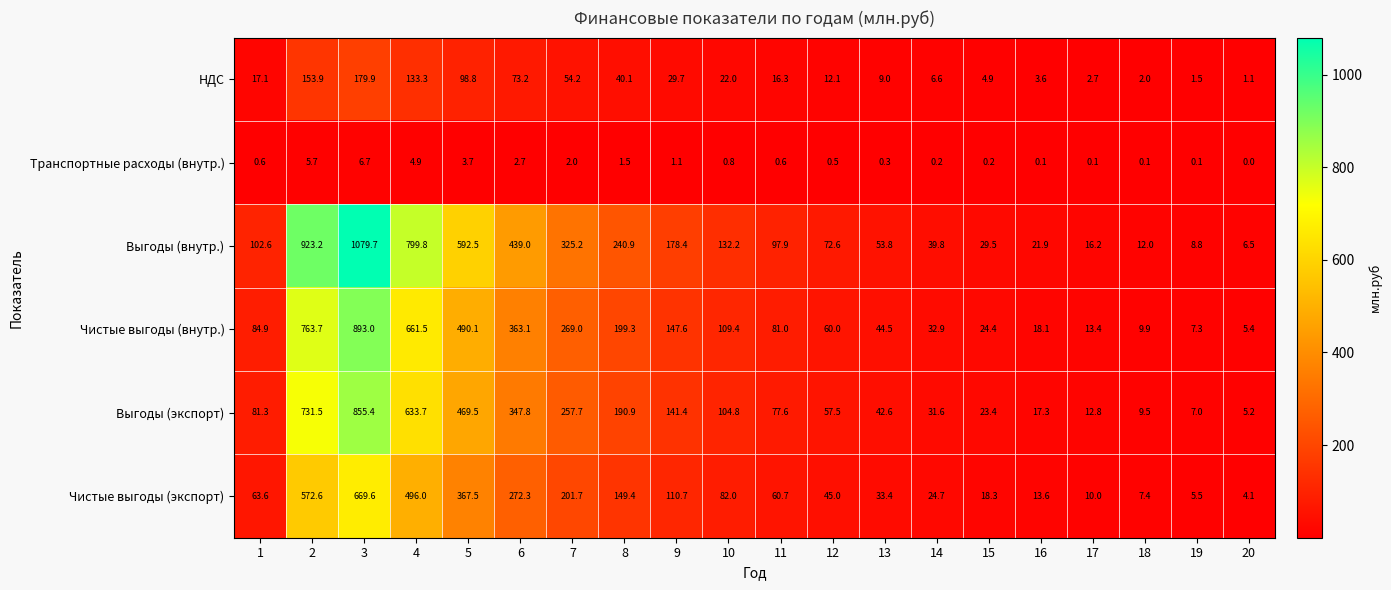

What is the sum of all Транспортные расходы (внутр.) values?

31.9